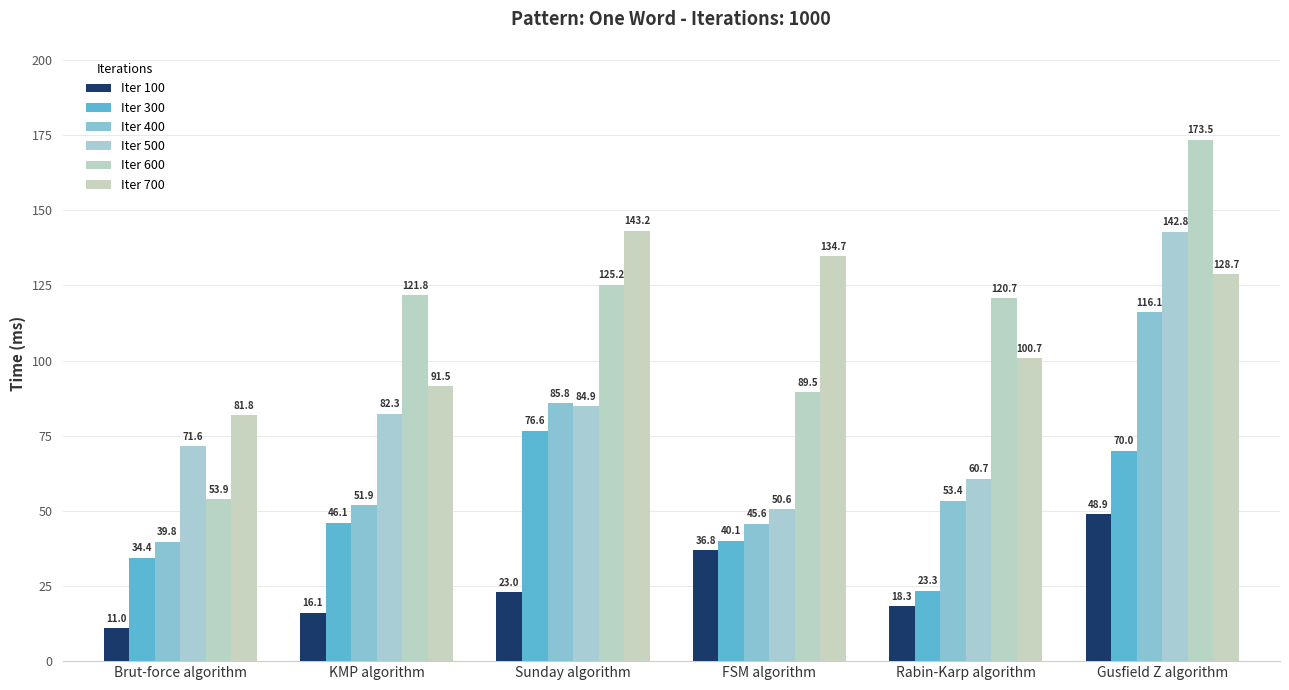

At FSM algorithm, list the series in order from largest to smallest.

Iter 700, Iter 600, Iter 500, Iter 400, Iter 300, Iter 100